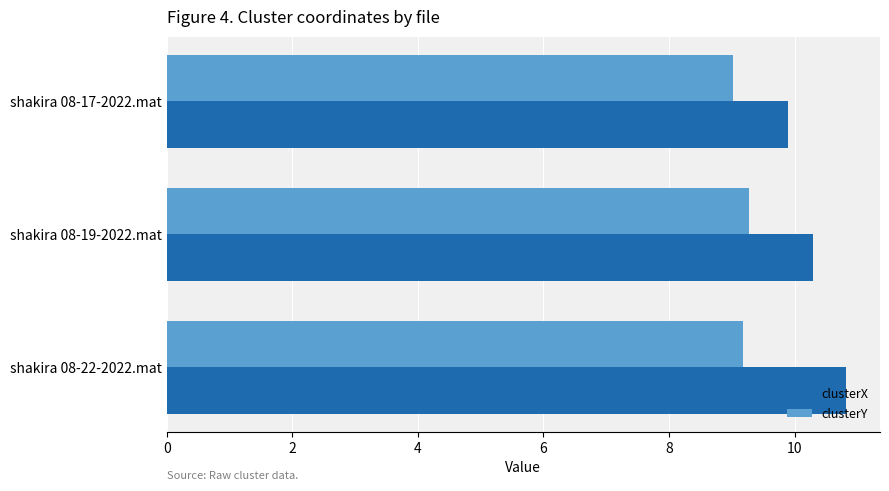

Rank the categories by clusterY value from lowest to highest.

shakira 08-17-2022.mat, shakira 08-22-2022.mat, shakira 08-19-2022.mat